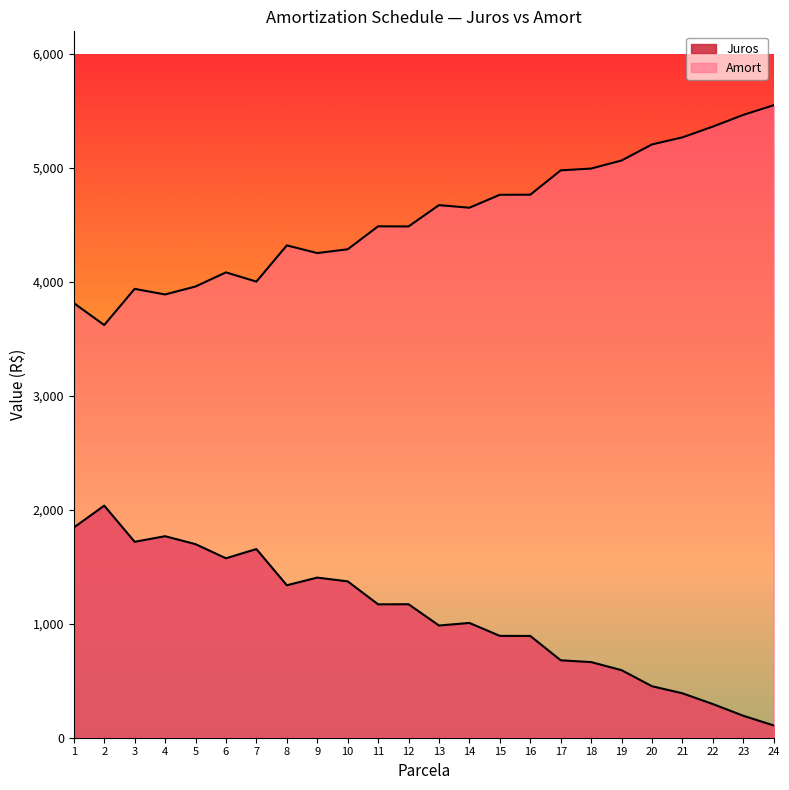

Read the Amort value at 15.

4765.4